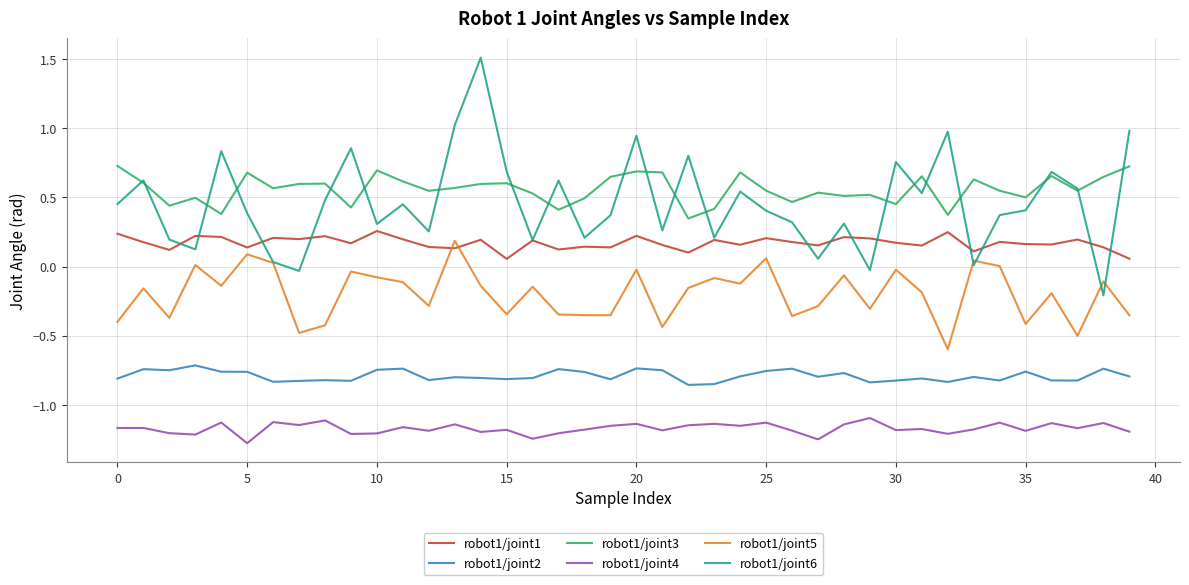

True or false: robot1/joint4 and robot1/joint1 cross at least once.

False